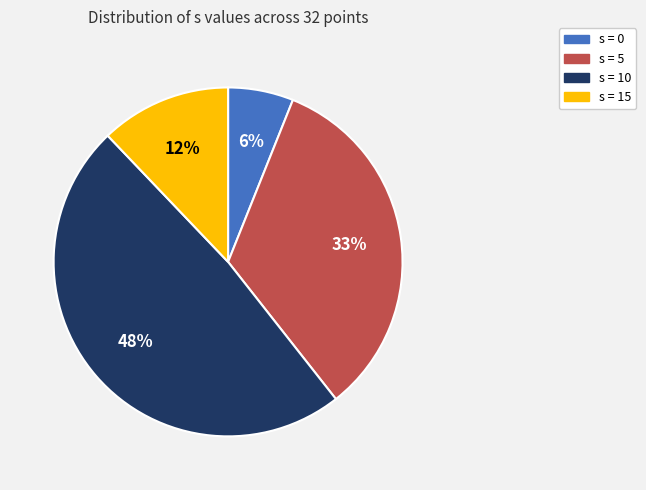

Does any single category account for the majority?

No